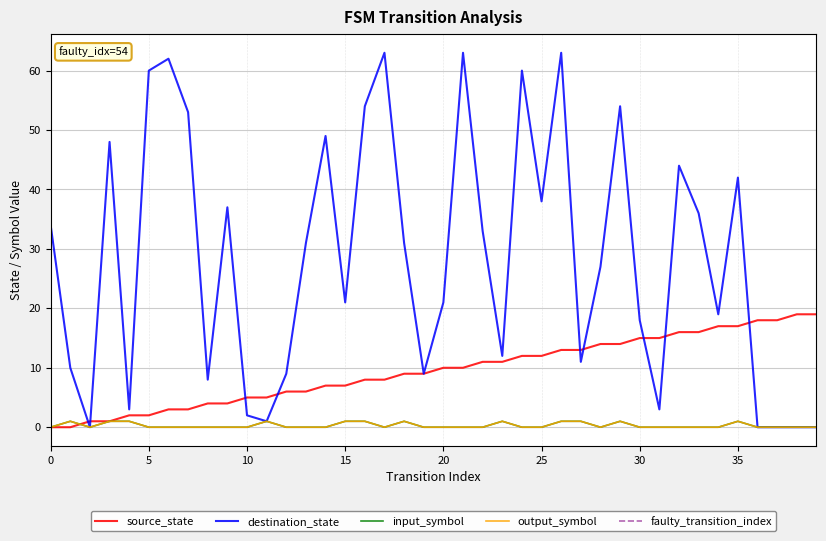

Which series has the largest range (max minus min)?

destination_state